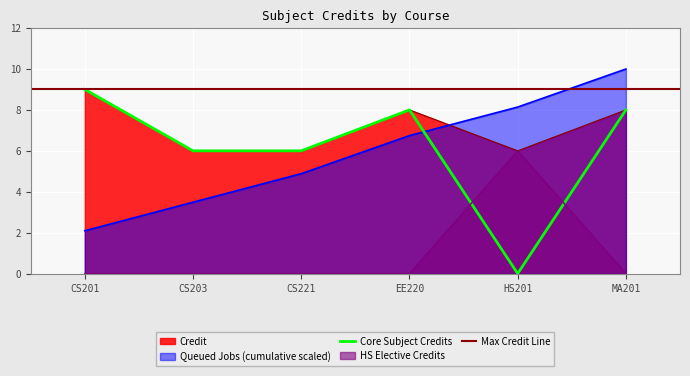

How many interior local valleys (lower than both neighbors) does the data have?

1